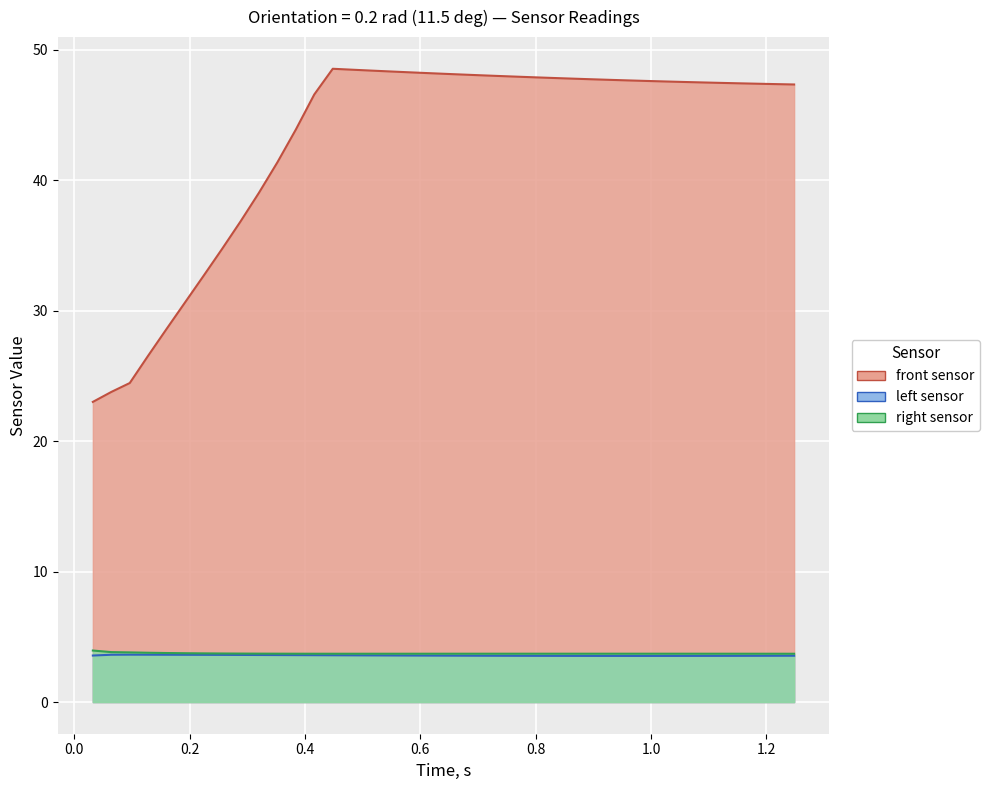

True or false: right sensor and left sensor cross at least once.

False